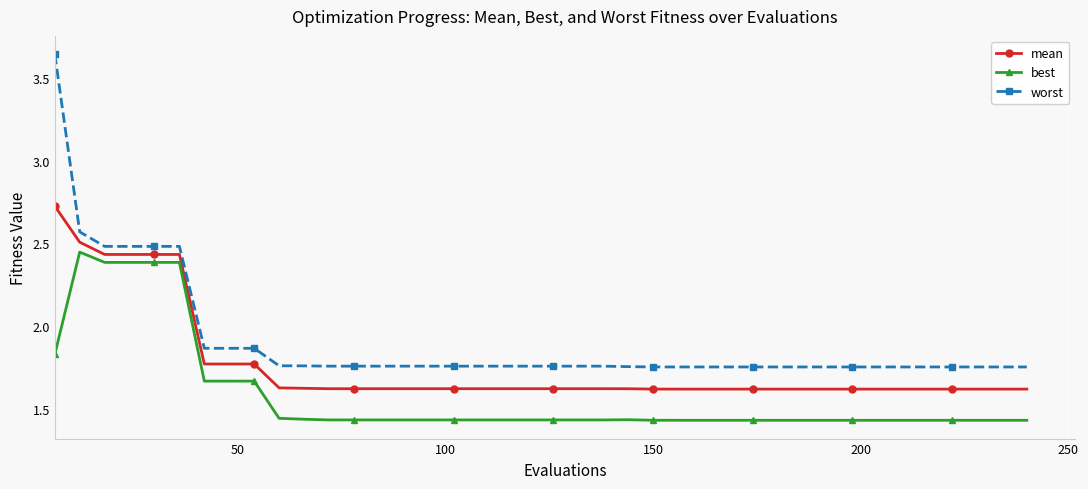

True or false: worst and best intersect in this chart.

False